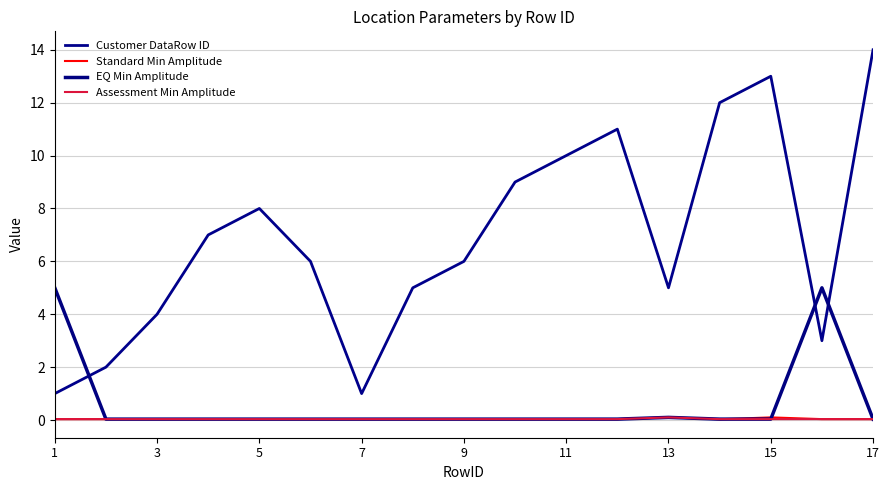

What is the difference between the maximum and minimum values in the Assessment Min Amplitude series?

0.1